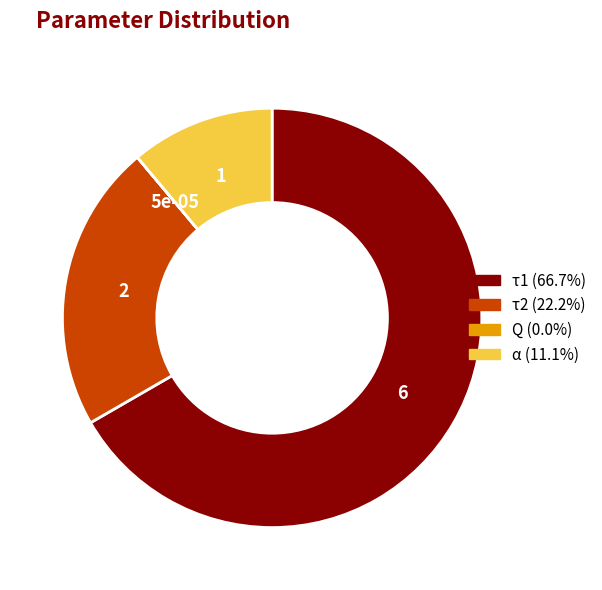

Combined, do α and τ2 account for over 50%?

No